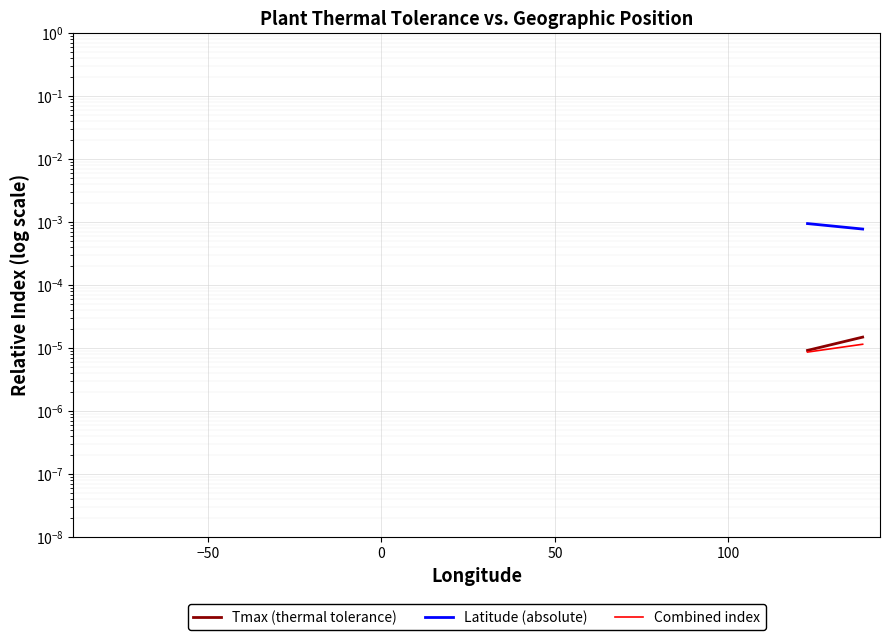

How many positive values does the Combined index series have?

4